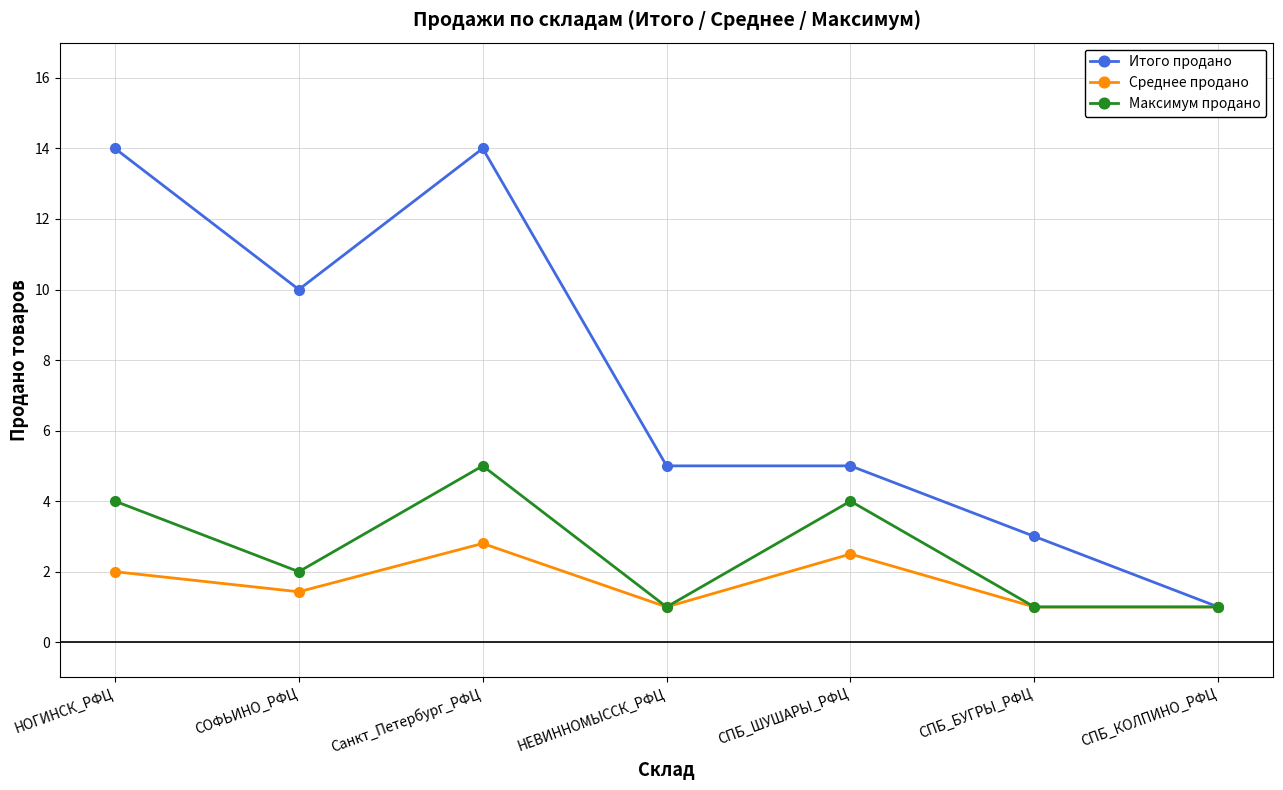

What is the minimum value for Максимум продано?

1.0